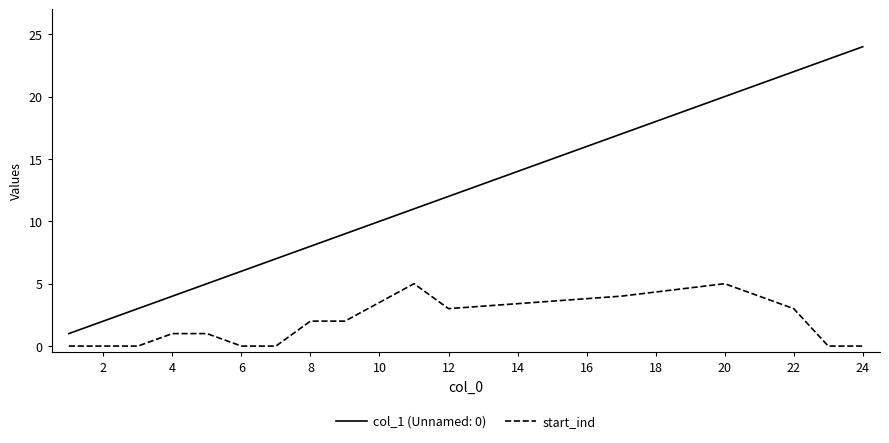

List the series in order of their peak value, lowest first.

start_ind, col_1 (Unnamed: 0)